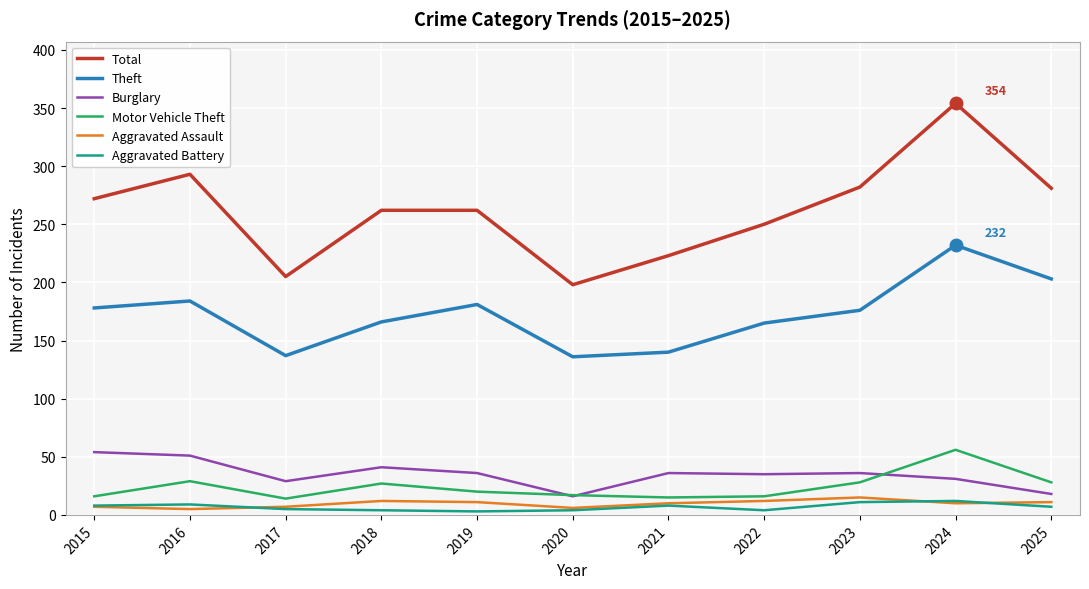

True or false: Theft and Burglary cross at least once.

False